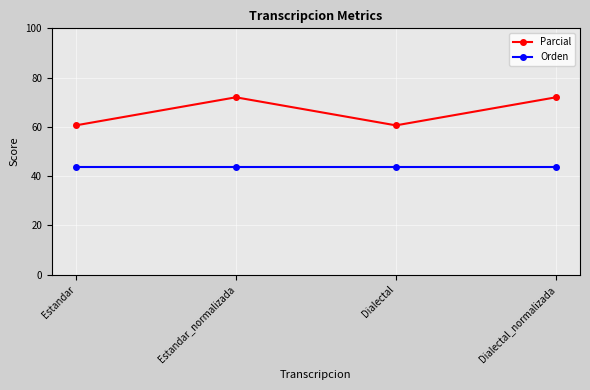

What is the maximum value shown in the chart?

72.0